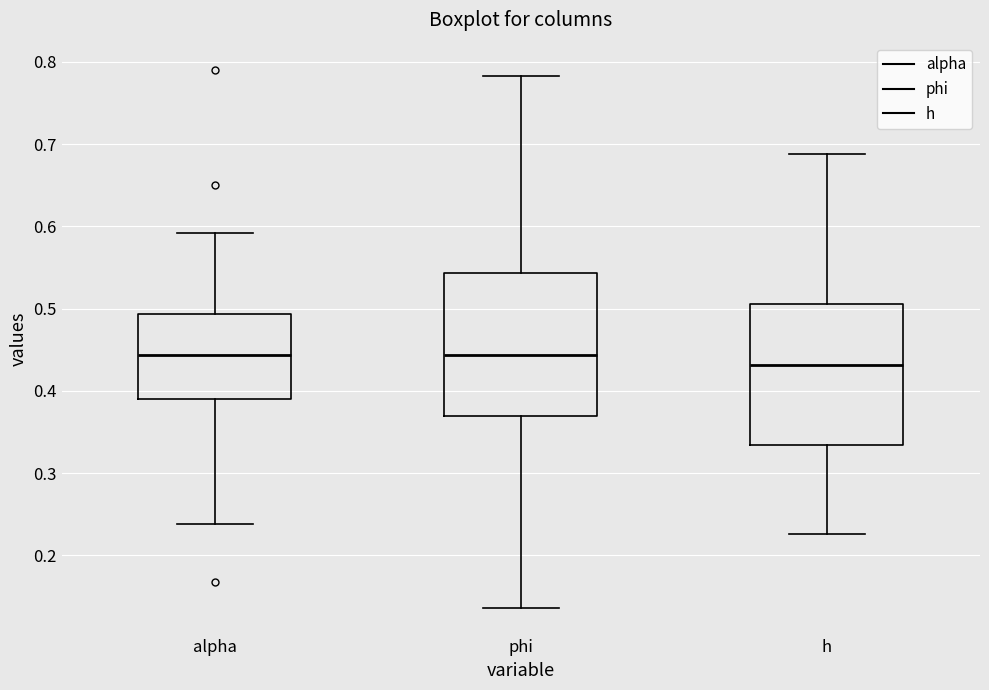

Where is the upper edge of the box for phi on the y-axis? The values are not printed on the chart, so give them approximately, as read against the axis.

0.54